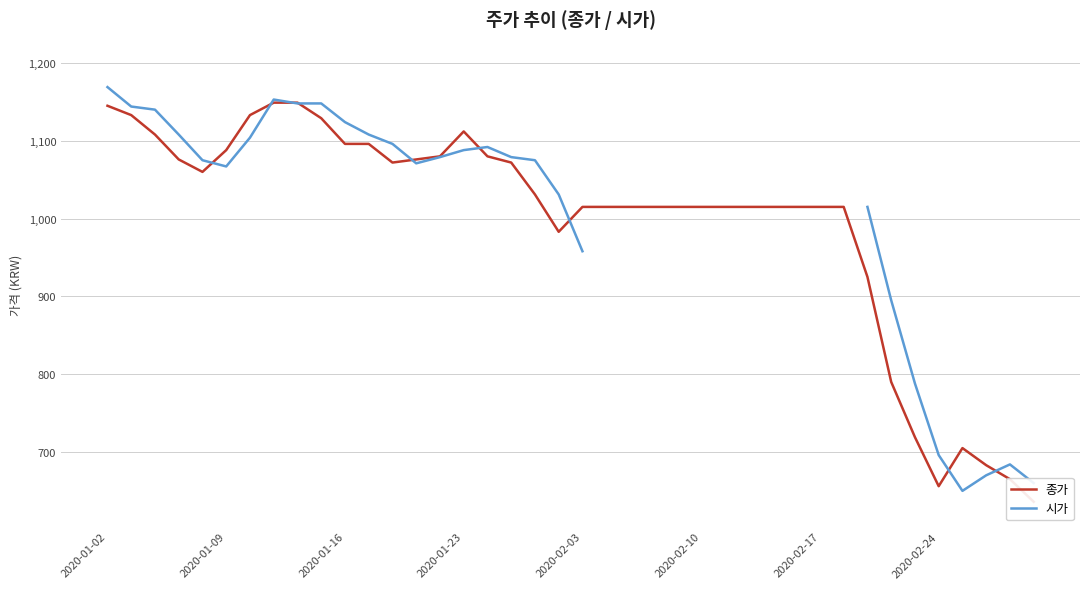

What is the maximum value shown in the chart?

1169.0